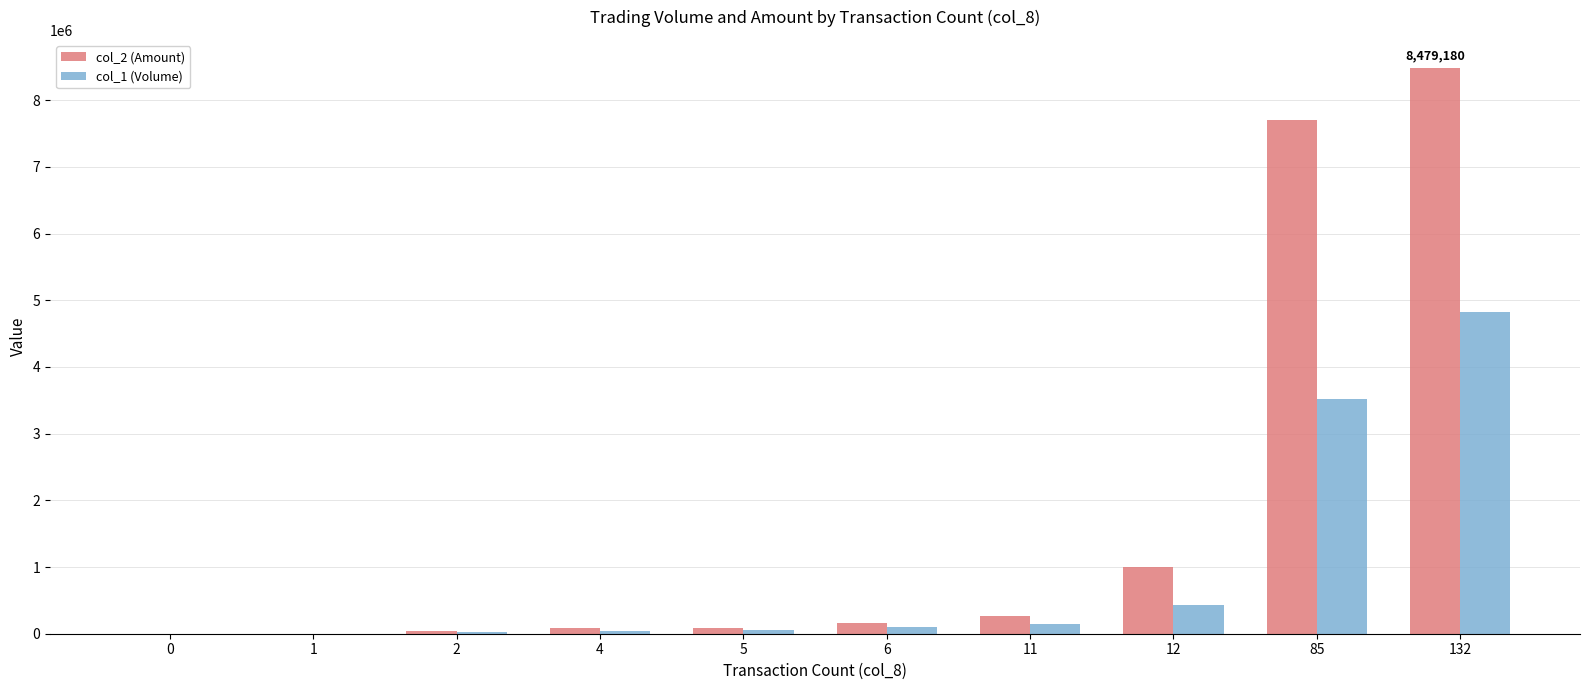

What is the total value across all series at 5?

149340